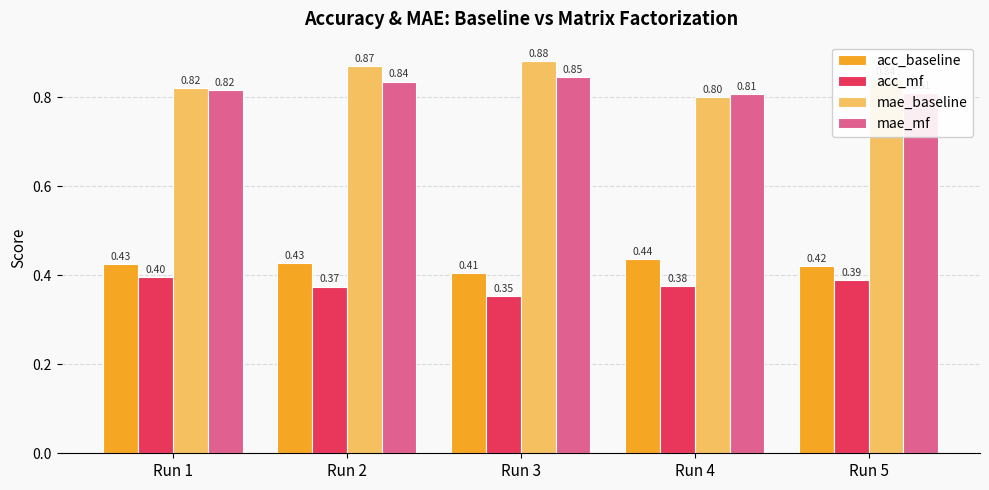

What is the value of the acc_baseline bar at the 4th from the left?

0.4